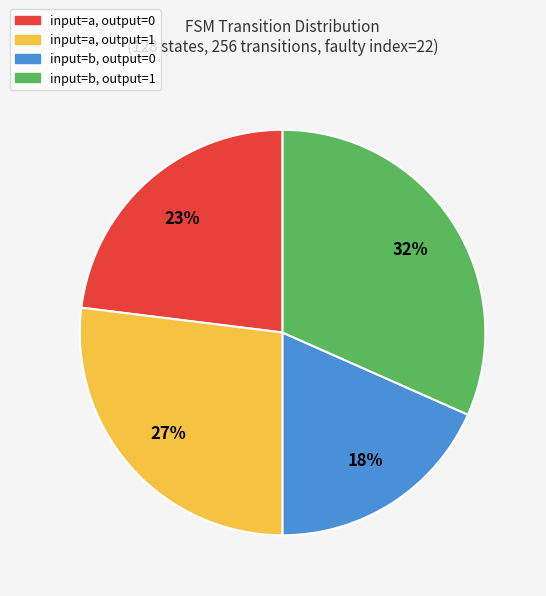

Does any single category account for the majority?

No